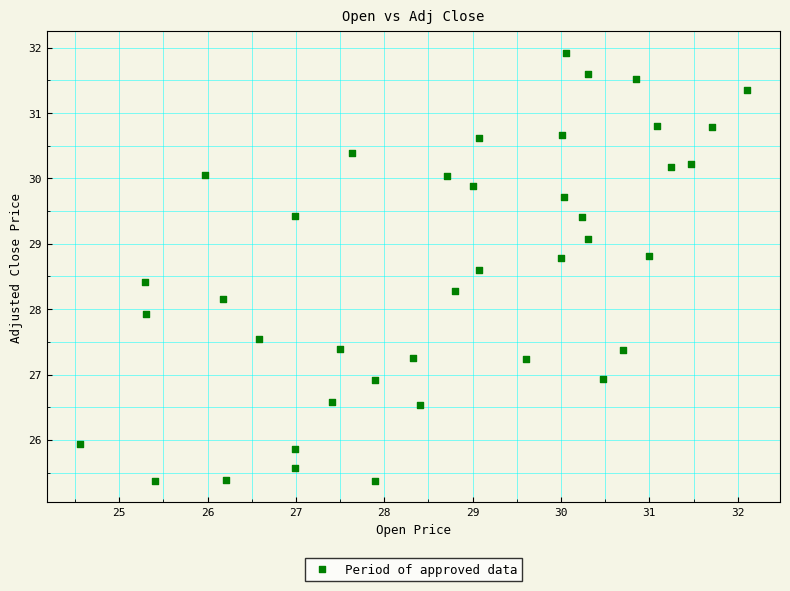

What is the range of X values (max minus min)?

7.5